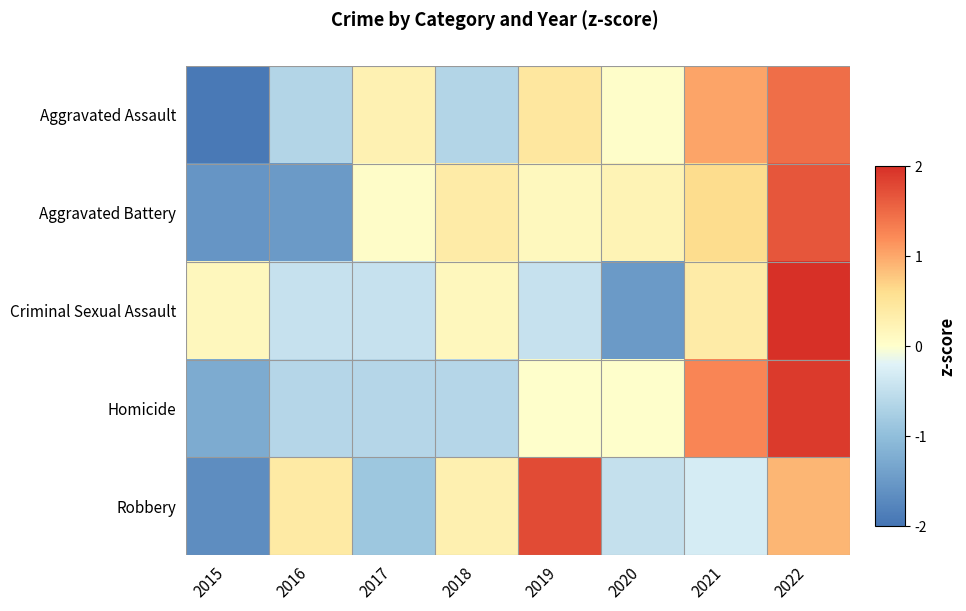

Reading right to left, list all the values displayed in this chart.

Aggravated Assault: 2022=1.5	2021=1.0	2020=0.0	2019=0.5	2018=-0.6	2017=0.3	2016=-0.6	2015=-1.9
Aggravated Battery: 2022=1.7	2021=0.6	2020=0.2	2019=0.1	2018=0.4	2017=0.0	2016=-1.5	2015=-1.6
Criminal Sexual Assault: 2022=2.2	2021=0.4	2020=-1.5	2019=-0.5	2018=0.2	2017=-0.5	2016=-0.5	2015=0.2
Homicide: 2022=1.9	2021=1.3	2020=0.0	2019=0.0	2018=-0.6	2017=-0.6	2016=-0.6	2015=-1.3
Robbery: 2022=0.9	2021=-0.3	2020=-0.5	2019=1.8	2018=0.3	2017=-0.9	2016=0.4	2015=-1.7